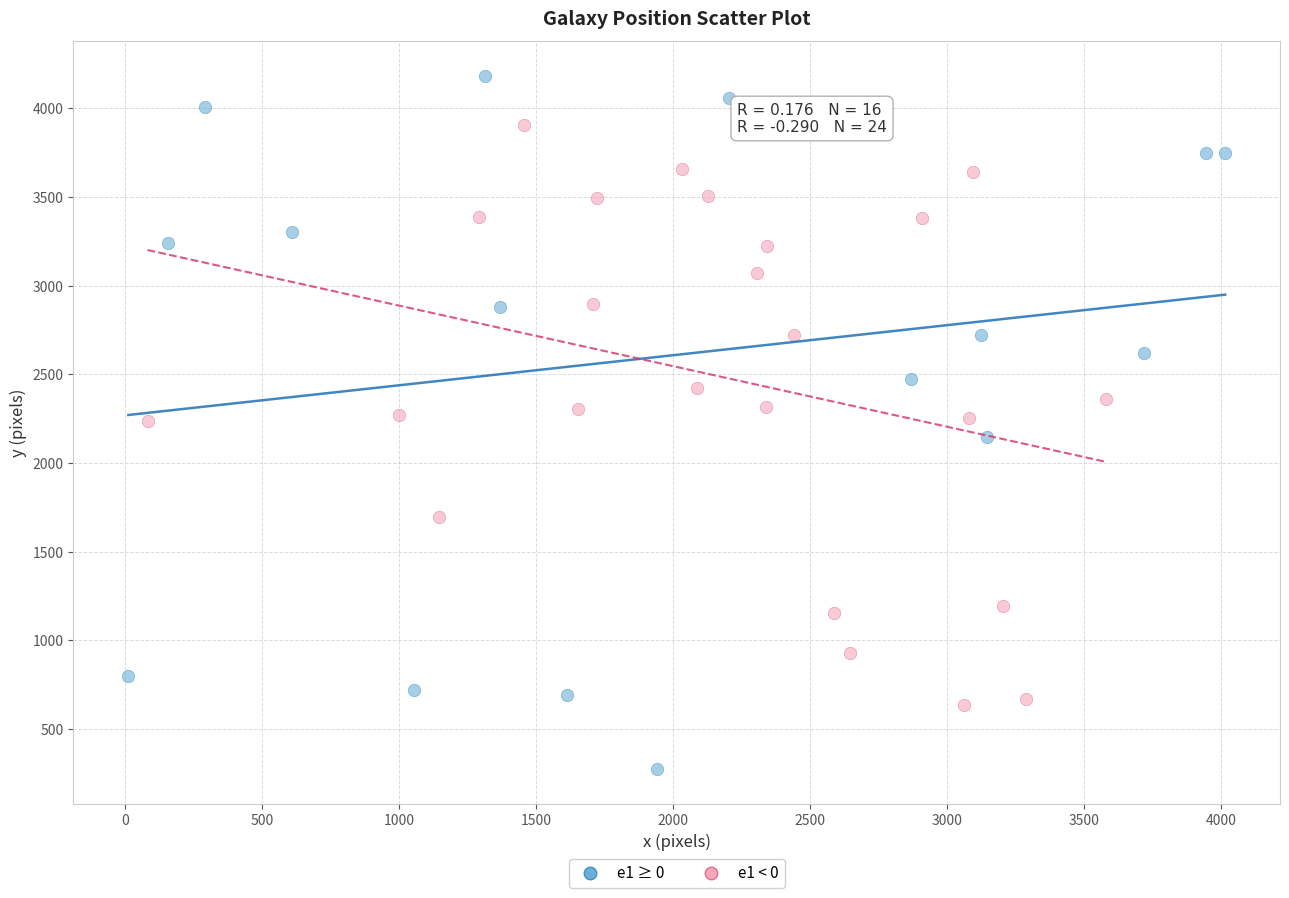

Which series reaches the maximum Y coordinate?

e1 ≥ 0